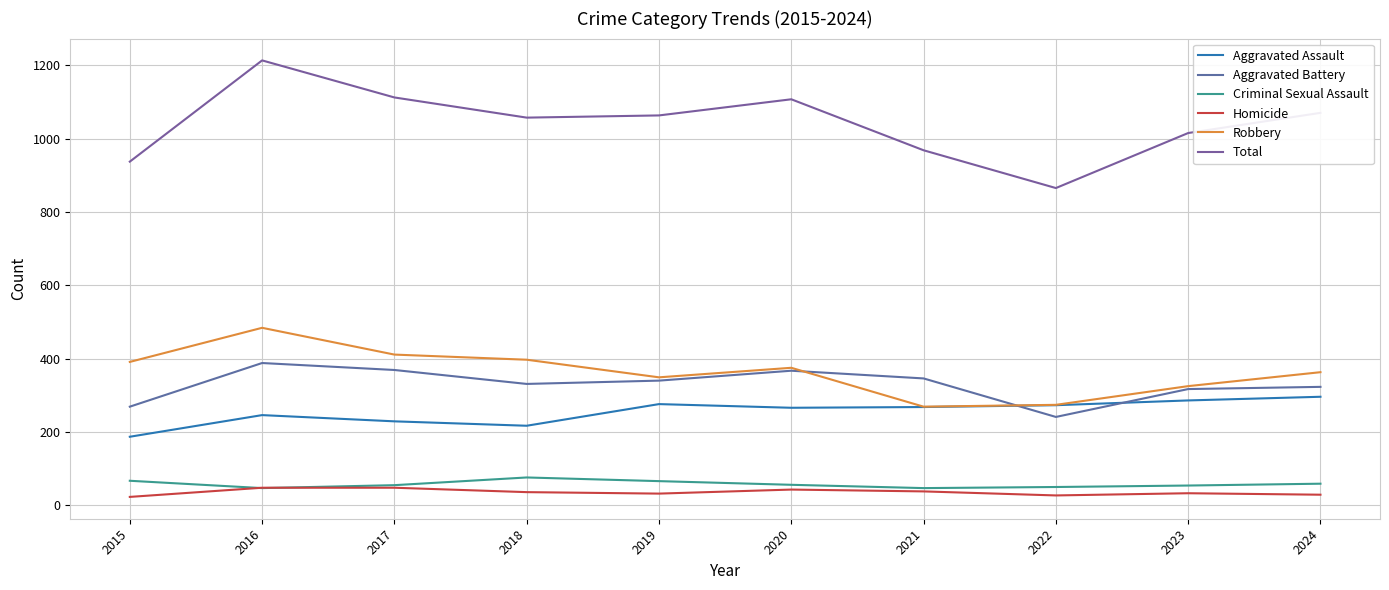

Reading left to right, extract all data points from this chart.

Aggravated Assault: 187	246	229	217	276	266	268	273	286	296
Aggravated Battery: 269	388	369	331	340	367	346	241	317	323
Criminal Sexual Assault: 67	47	55	76	66	56	47	50	54	59
Homicide: 23	48	48	36	32	43	38	27	33	29
Robbery: 391	484	411	397	349	375	269	274	325	363
Total: 937	1213	1112	1057	1063	1107	968	865	1015	1070